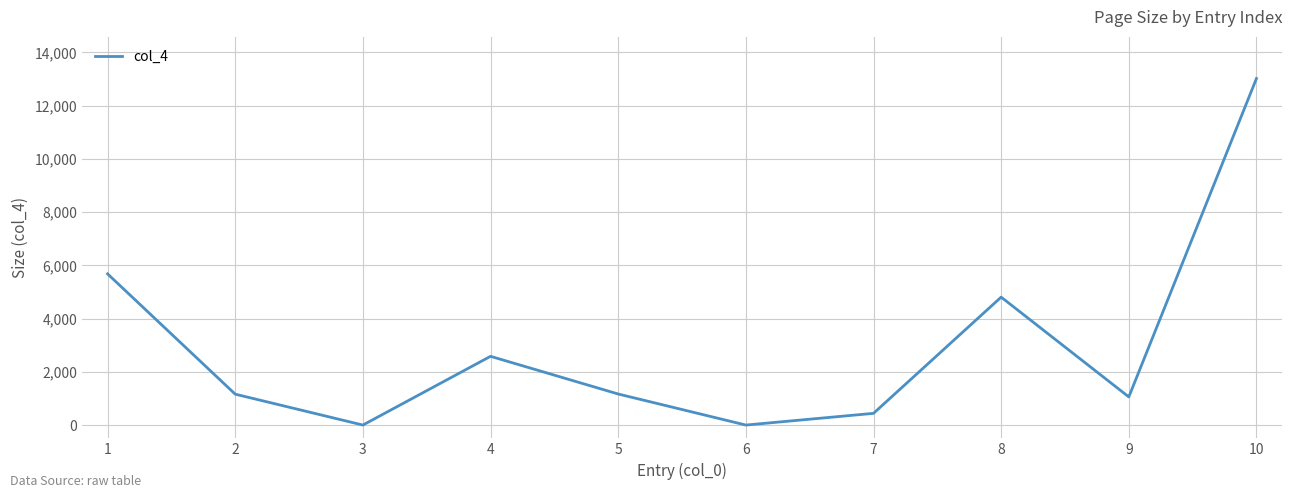

The value at 4 is 3820. True or false?

False